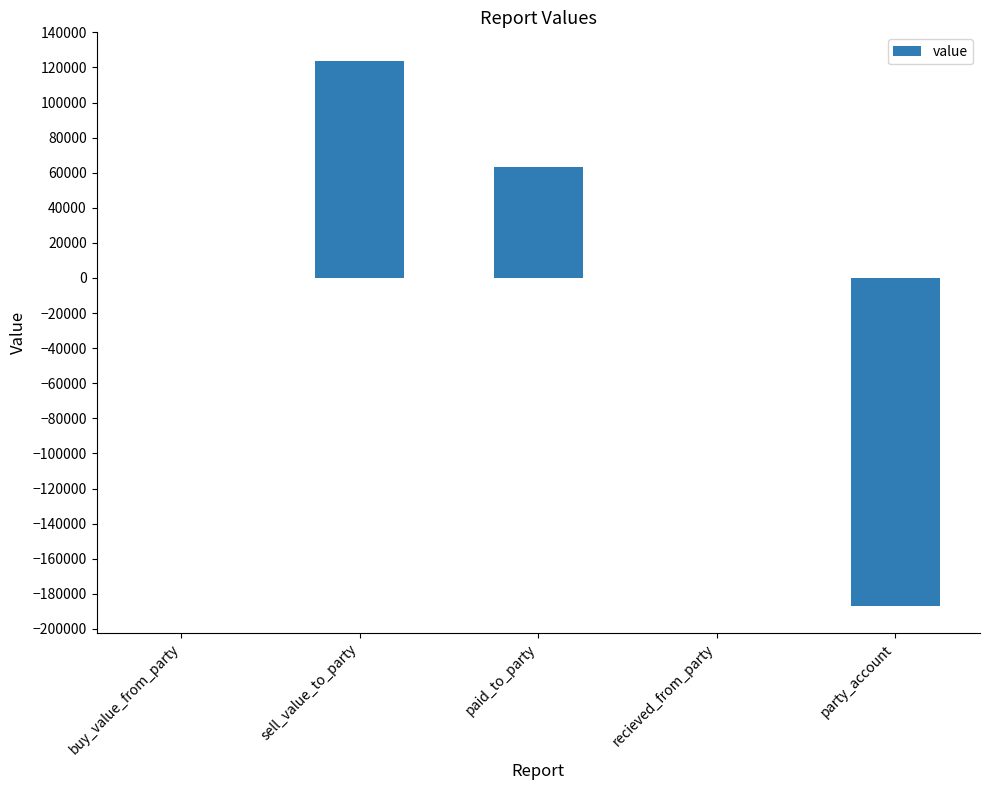

Count the values in the range 0 to 63000.

3